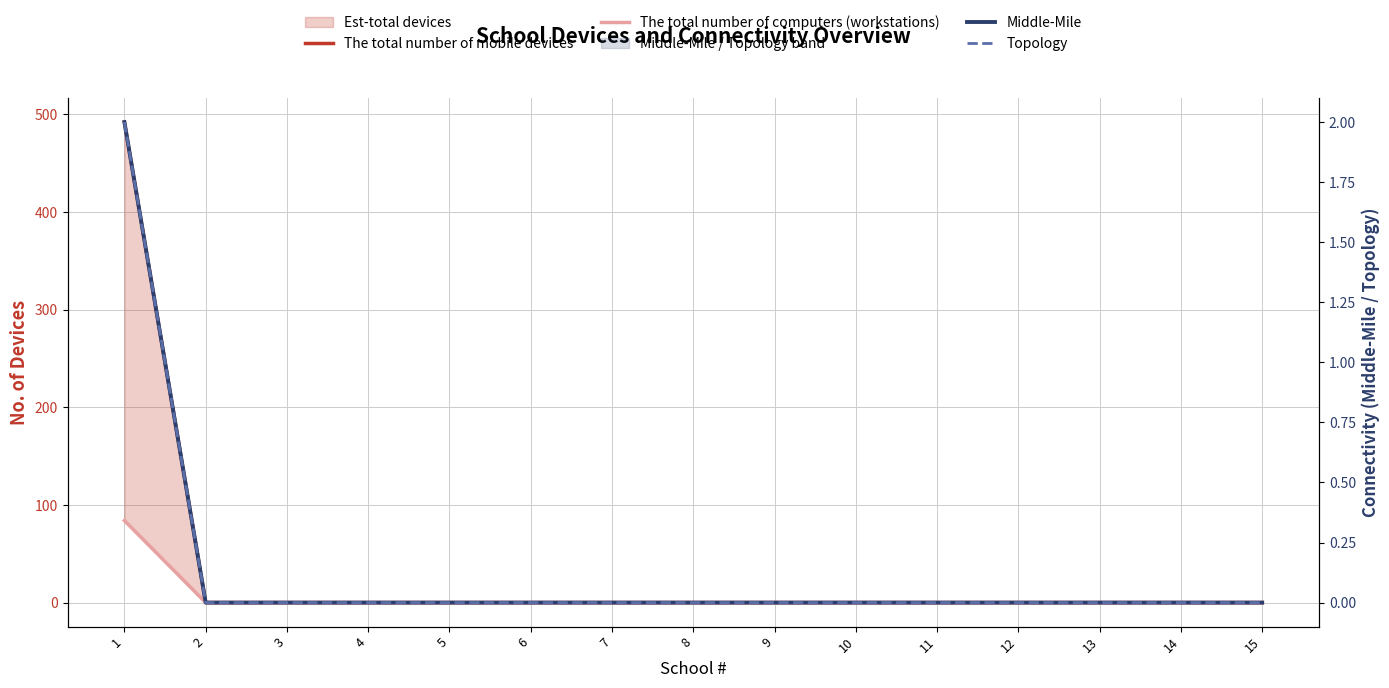

Reading right to left, transcribe all the data shown in this chart.

The total number of mobile devices: 15=0	14=0	13=0	12=0	11=0	10=0	9=0	8=0	7=0	6=0	5=0	4=0	3=0	2=0	1=492
The total number of computers (workstations): 15=0	14=0	13=0	12=0	11=0	10=0	9=0	8=0	7=0	6=0	5=0	4=0	3=0	2=0	1=84
Middle-Mile: 15=0	14=0	13=0	12=0	11=0	10=0	9=0	8=0	7=0	6=0	5=0	4=0	3=0	2=0	1=2
Topology: 15=0	14=0	13=0	12=0	11=0	10=0	9=0	8=0	7=0	6=0	5=0	4=0	3=0	2=0	1=2